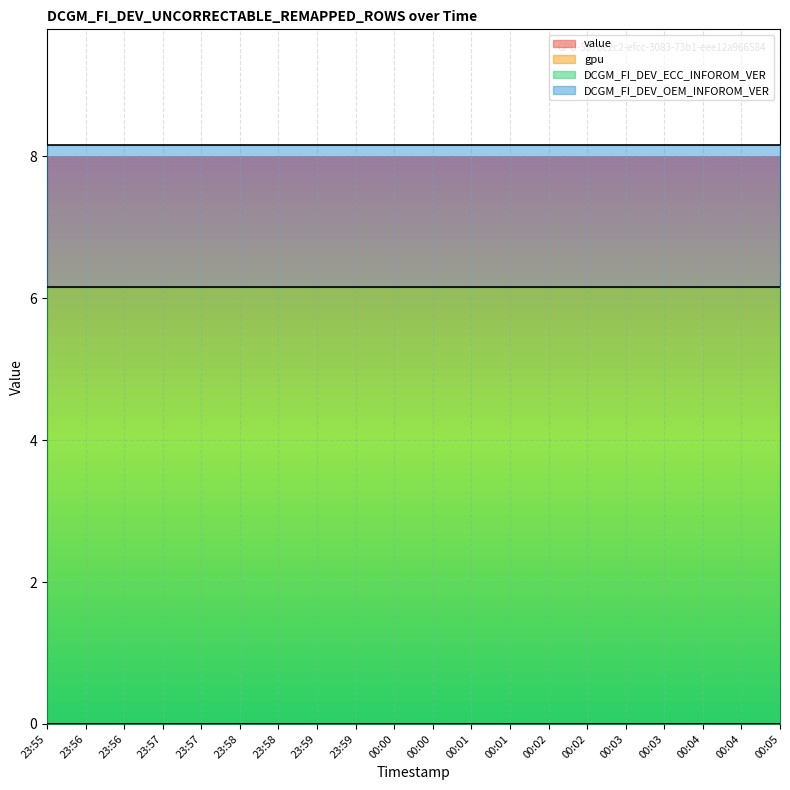

How many lines are shown in the chart?

4